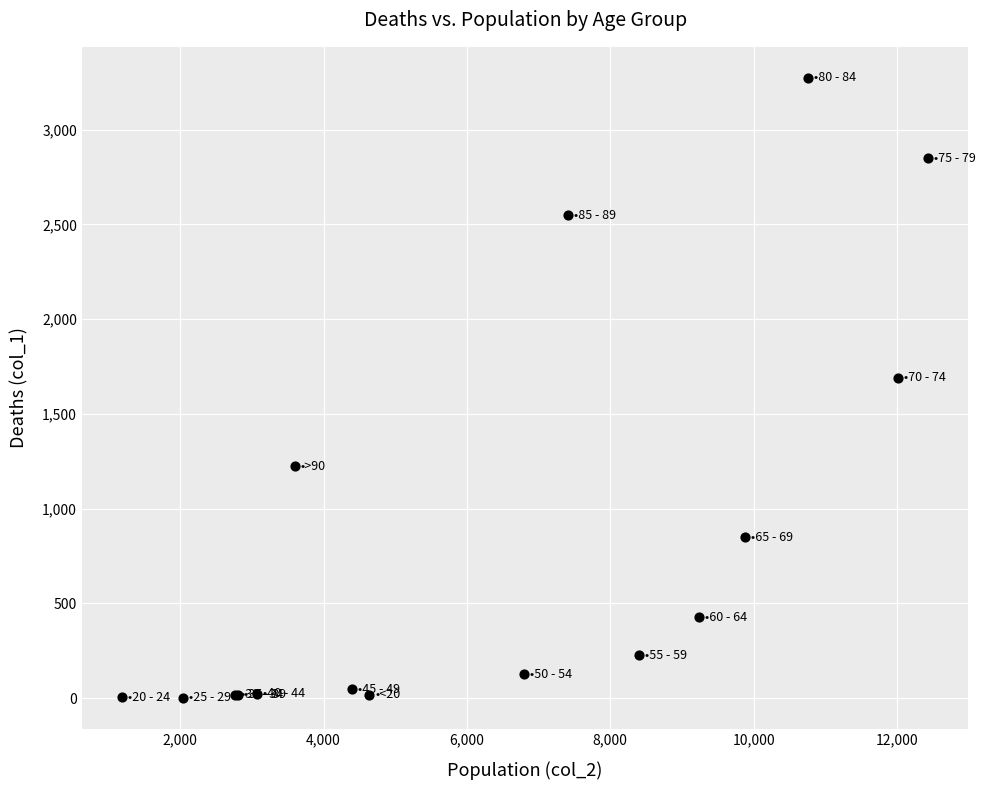

What Y value in the scatter plot is closest to 1638?

1690